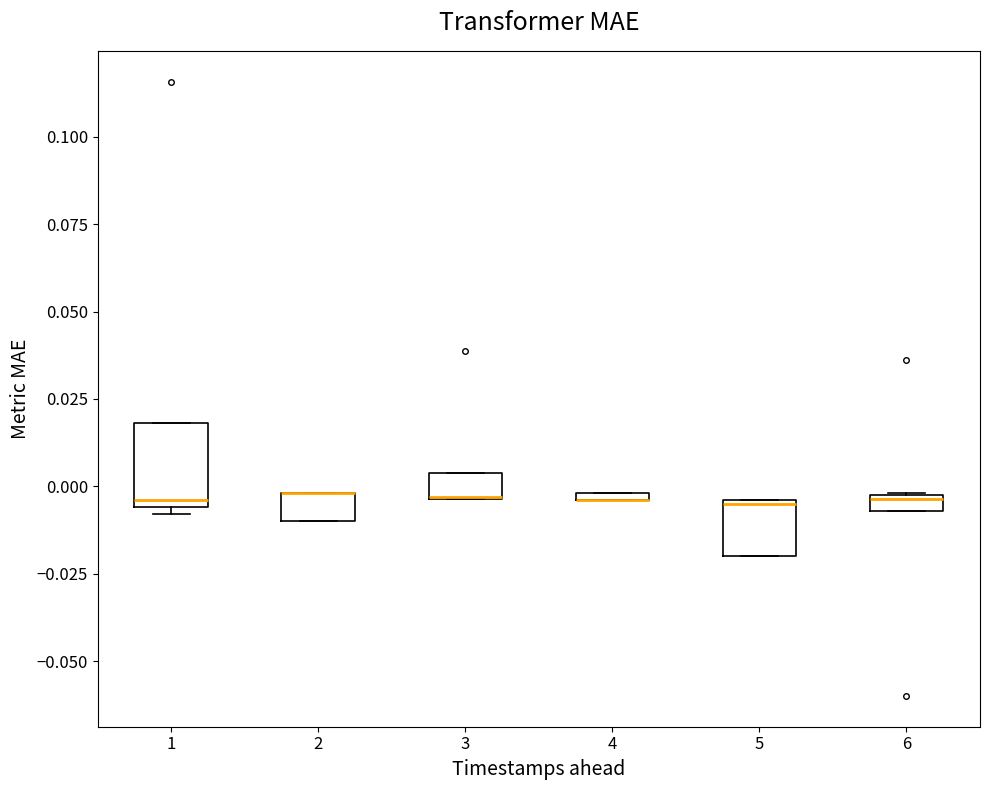

Comparing the boxes themselves (not the whiskers), which one is the tallest?

1